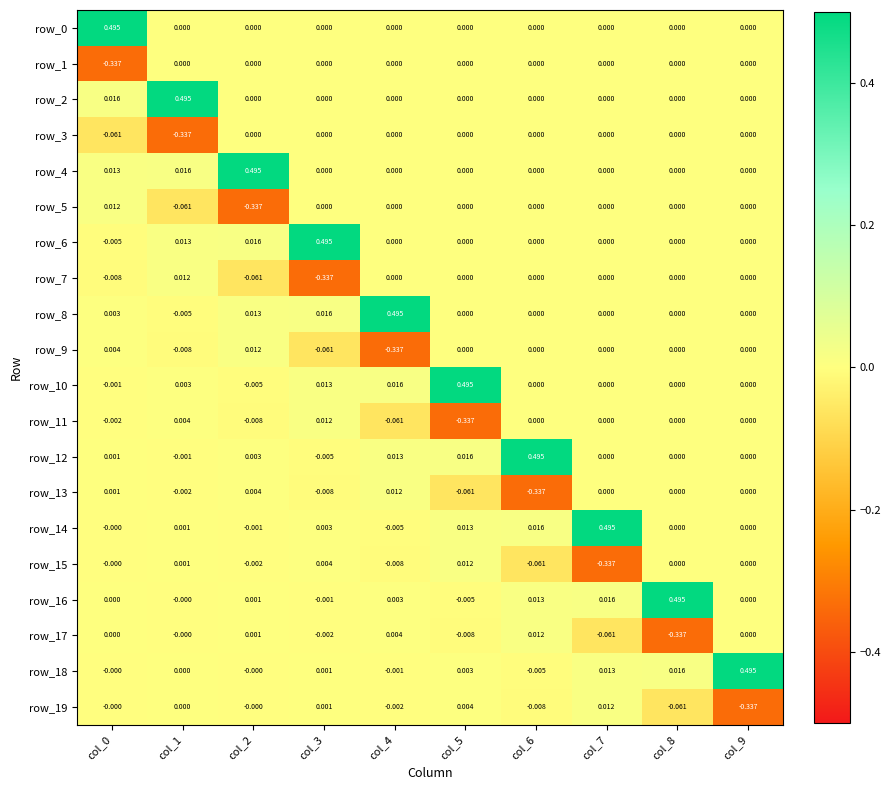

List the series in order of their peak value, highest first.

row_0, row_2, row_4, row_6, row_8, row_10, row_12, row_14, row_16, row_18, row_5, row_7, row_9, row_11, row_13, row_15, row_17, row_19, row_1, row_3